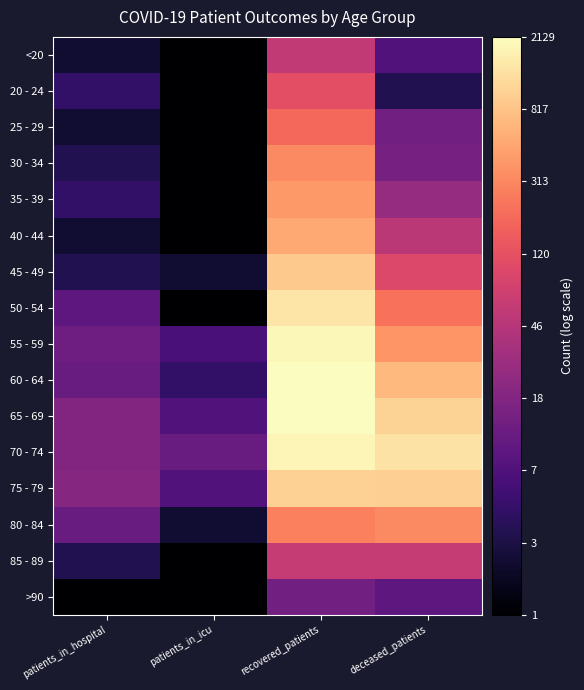

At how many categories does at least one series exceed 2?

2